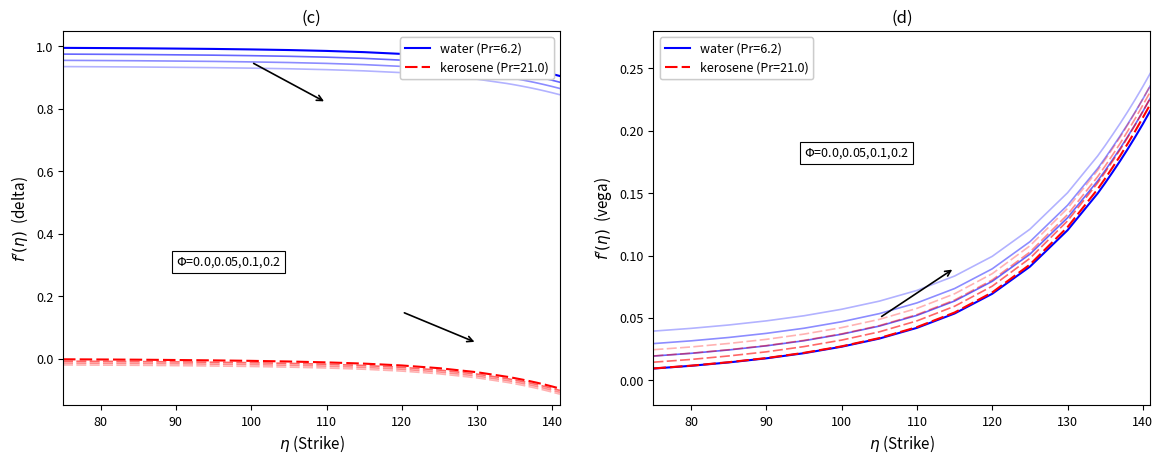

Reading left to right, transcribe all the data shown in this chart.

delta_C: 75=1.0	80=1.0	85=1.0	90=1.0	95=1.0	100=1.0	105=1.0	110=1.0	115=1.0	120=1.0	125=1.0	130=1.0	134=0.9	135=0.9	136=0.9	137=0.9	138=0.9	139=0.9	140=0.9	141=0.9
delta_P: 75=-0.0	80=-0.0	85=-0.0	90=-0.0	95=-0.0	100=-0.0	105=-0.0	110=-0.0	115=-0.0	120=-0.0	125=-0.0	130=-0.1	134=-0.1	135=-0.1	136=-0.1	137=-0.1	138=-0.1	139=-0.1	140=-0.1	141=-0.1
vega_C: 75=0.0	80=0.0	85=0.0	90=0.0	95=0.0	100=0.0	105=0.0	110=0.0	115=0.1	120=0.1	125=0.1	130=0.1	134=0.1	135=0.2	136=0.2	137=0.2	138=0.2	139=0.2	140=0.2	141=0.2
vega_P: 75=0.0	80=0.0	85=0.0	90=0.0	95=0.0	100=0.0	105=0.0	110=0.0	115=0.1	120=0.1	125=0.1	130=0.1	134=0.2	135=0.2	136=0.2	137=0.2	138=0.2	139=0.2	140=0.2	141=0.2